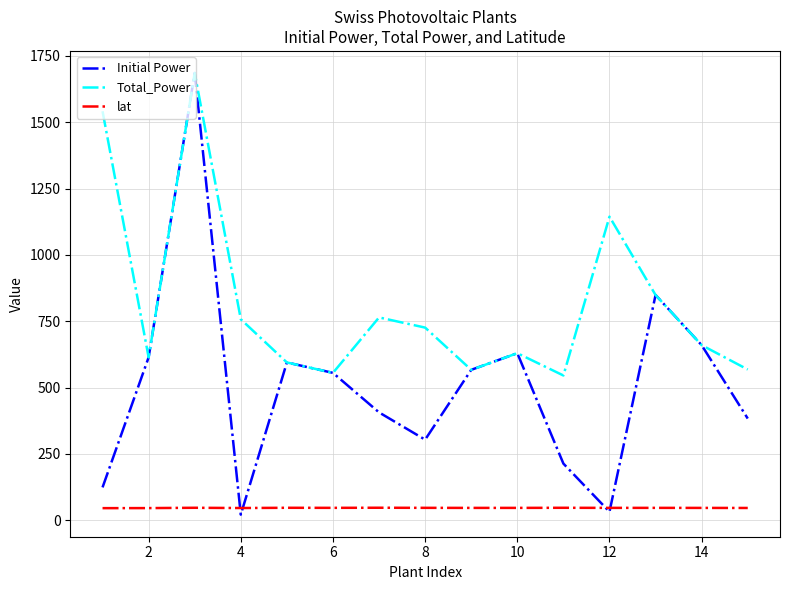

What is the maximum value for lat?

47.6